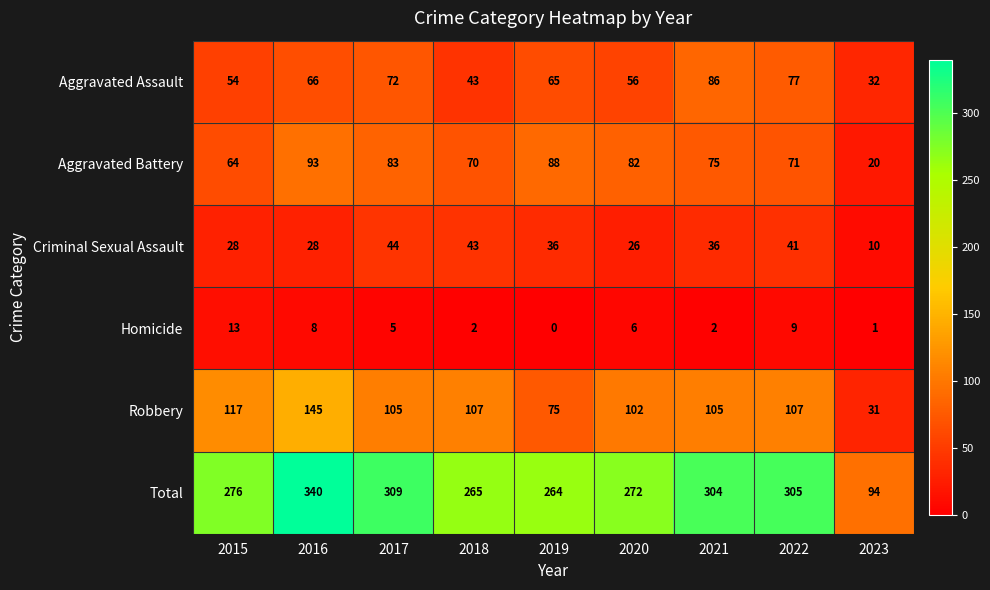

What is the average value of the Homicide series?

5